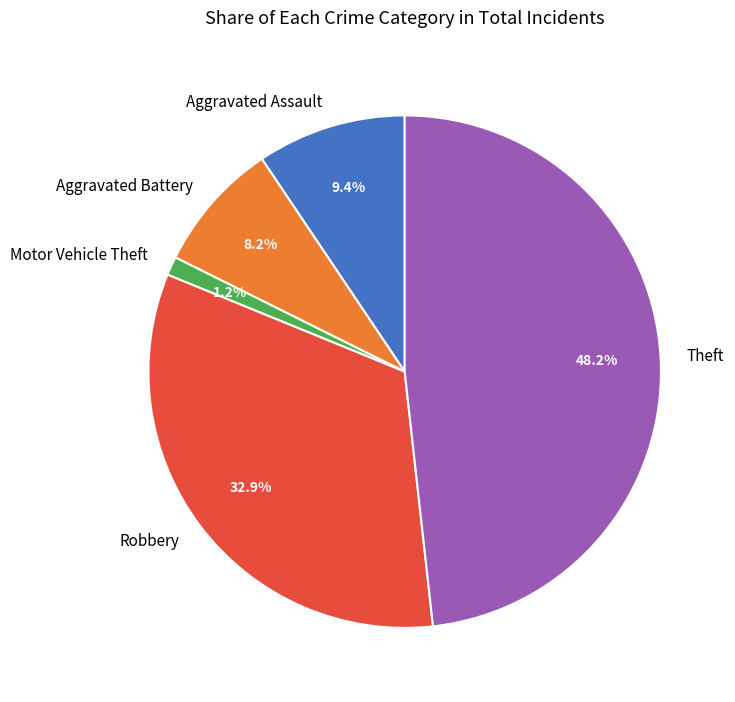

Which category has the smallest portion of the pie?

Motor Vehicle Theft